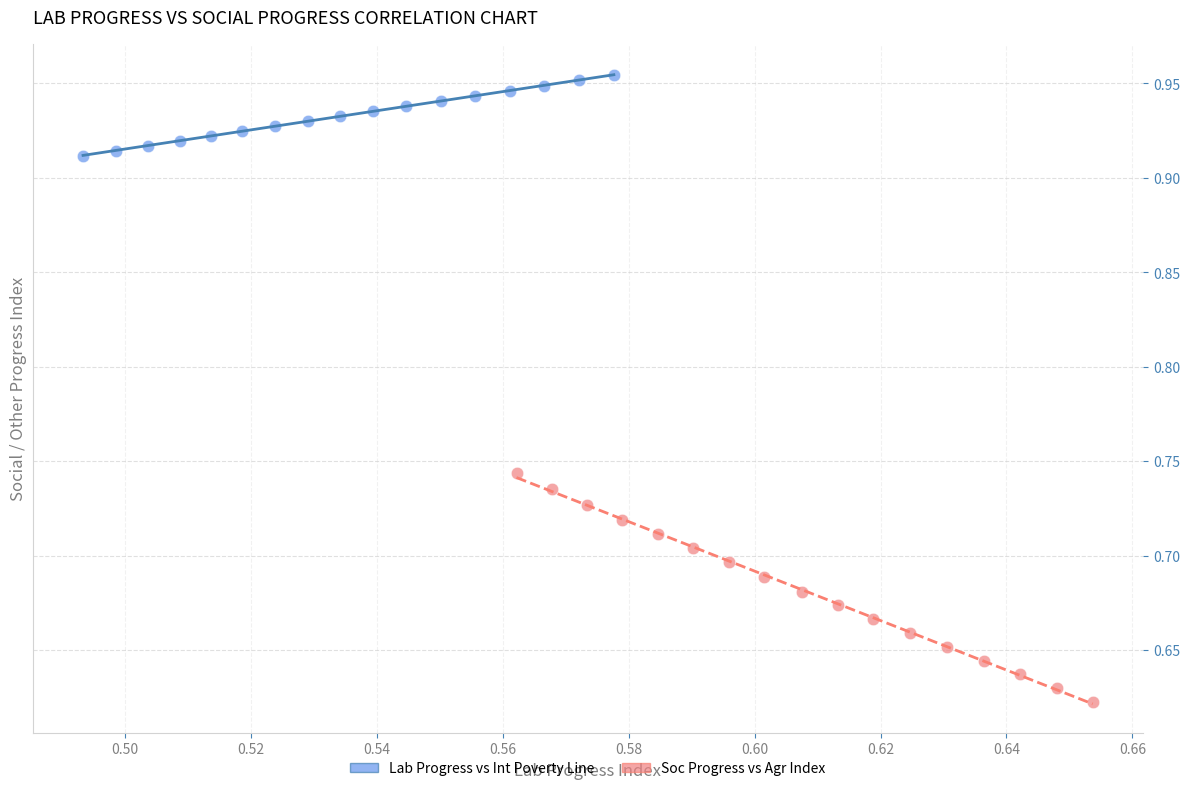

Which series reaches the maximum Y coordinate?

Lab Progress vs Int Poverty Line